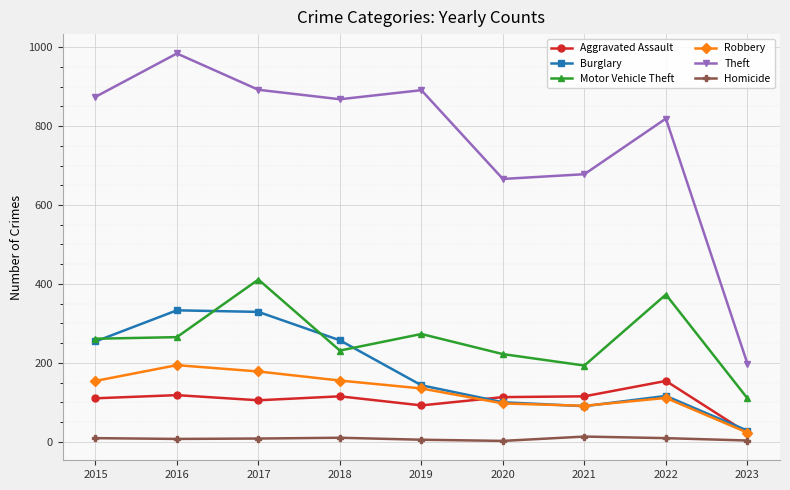

How many categories are shown in the chart?

9